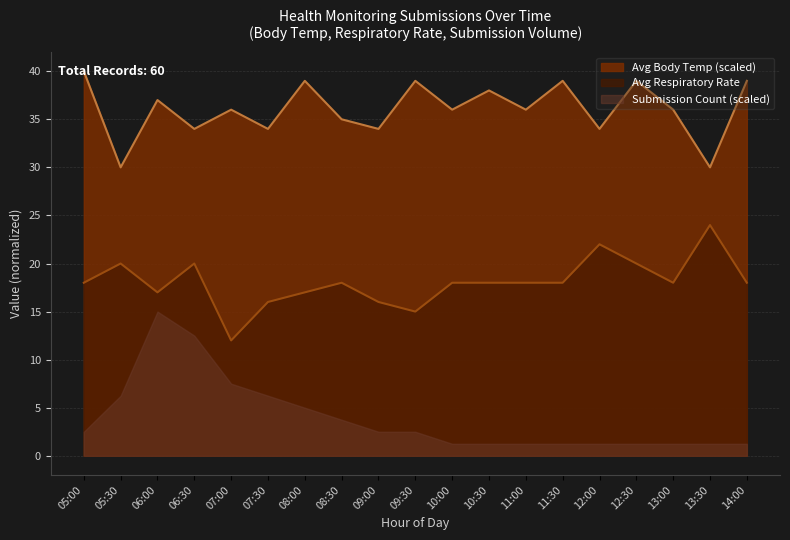

The Avg Body Temp series shows 53.1 at 05:00. True or false?

False